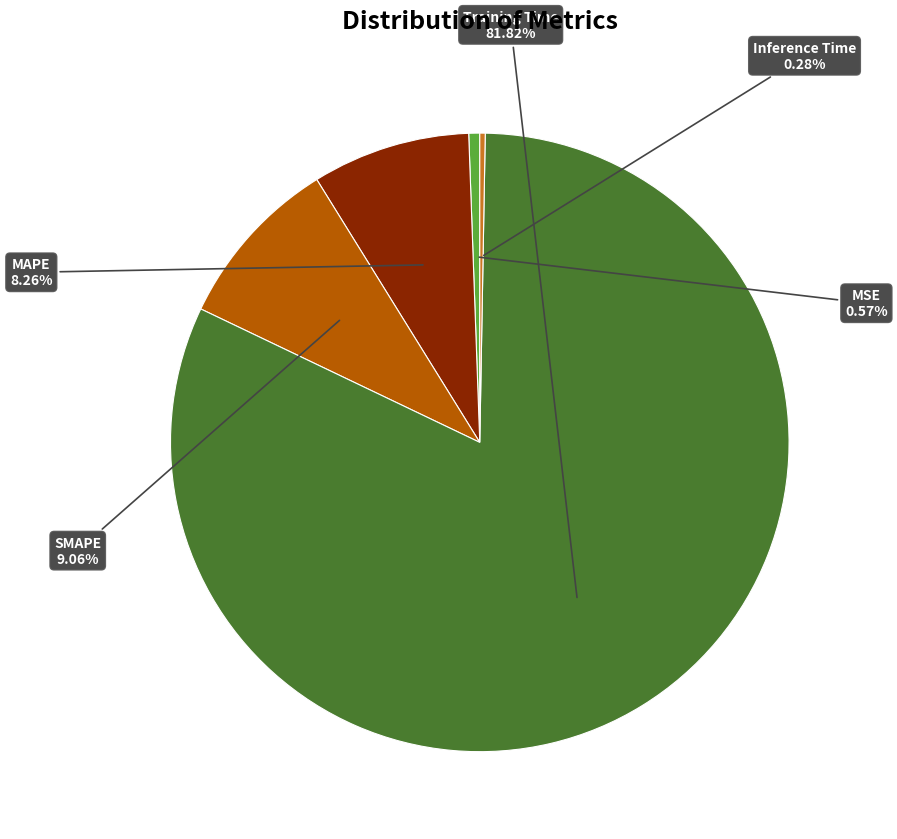

Is there a majority slice in this chart?

Yes